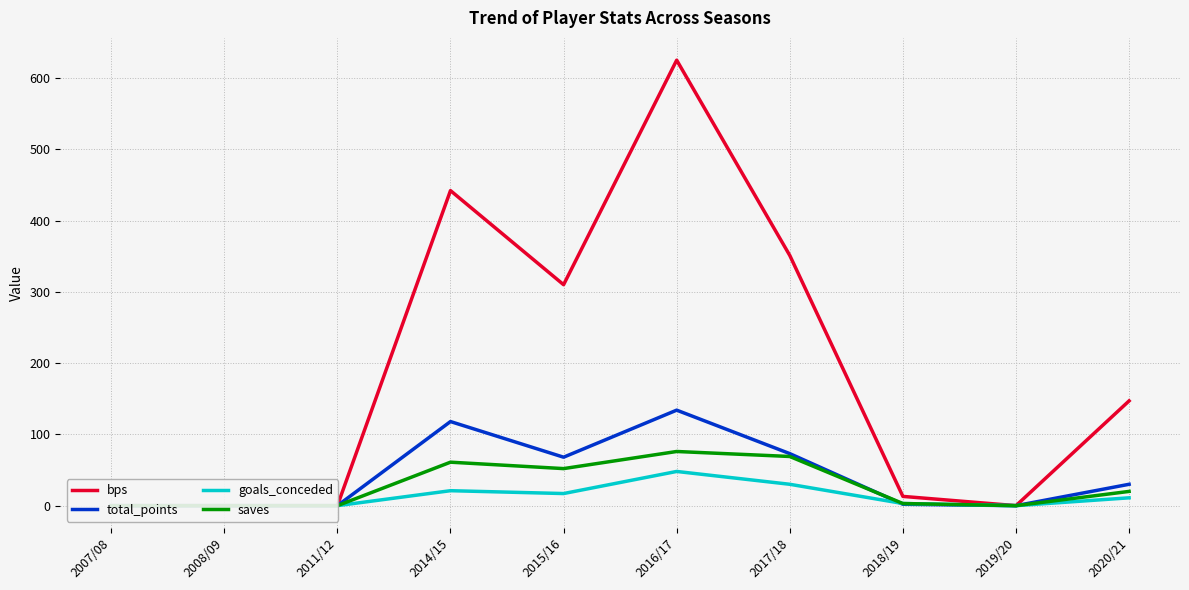

What is the sum of the bps values at 2020/21 and 2014/15?

589